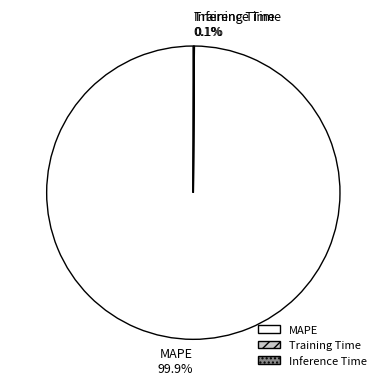

Which slice is the largest?

MAPE